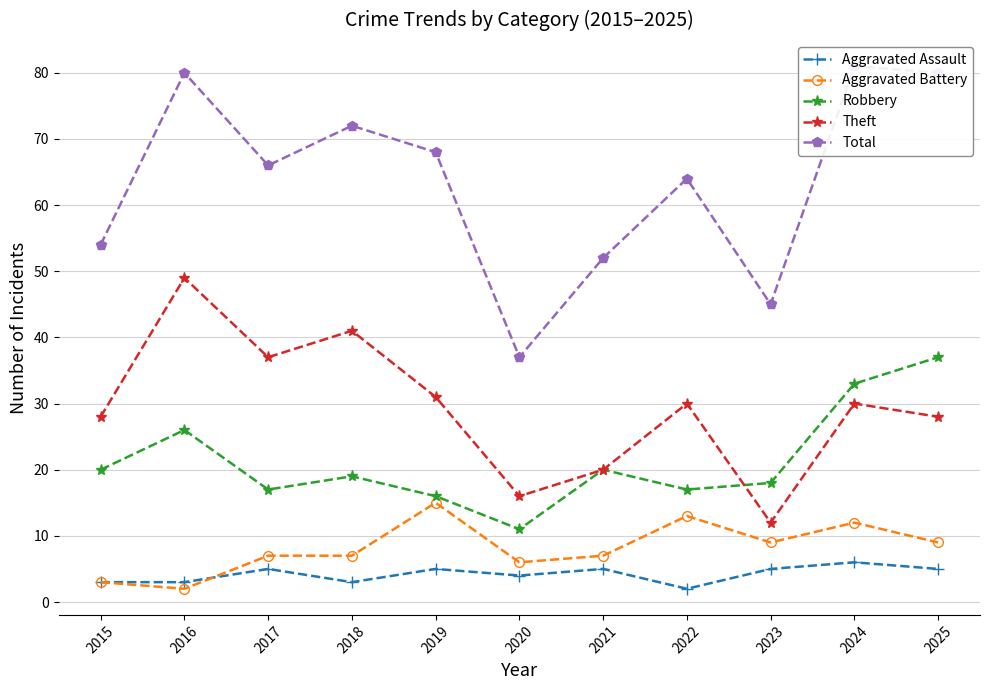

Which category has the lowest value in the Robbery series?

2020